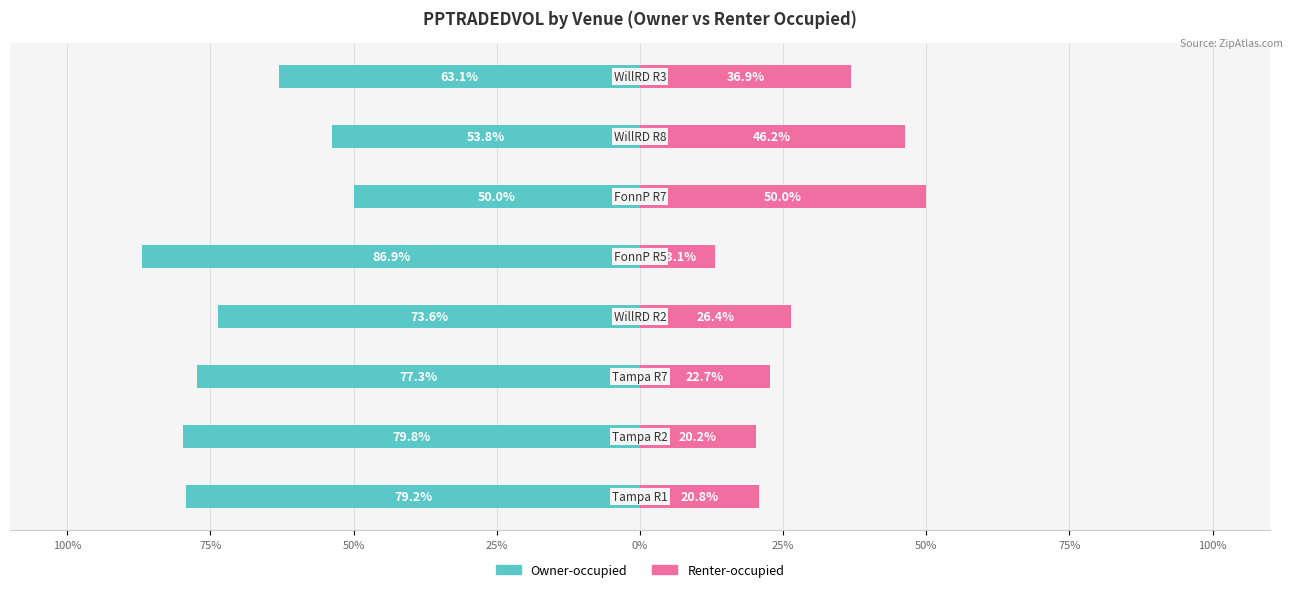

Reading left to right, transcribe all the data shown in this chart.

Owner-occupied: -79.2	-79.8	-77.3	-73.6	-86.9	-50.0	-53.8	-63.1
Renter-occupied: 20.8	20.2	22.7	26.4	13.1	50.0	46.2	36.9